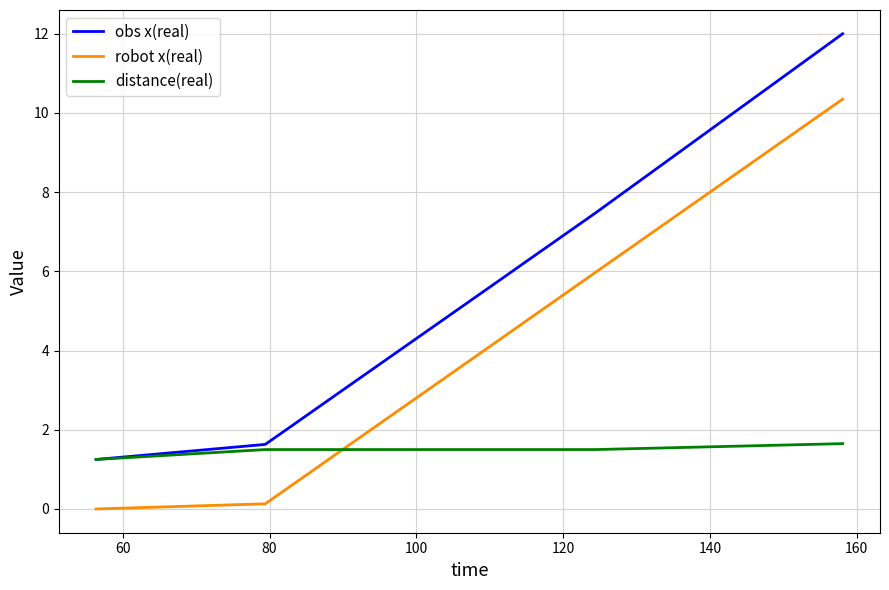

True or false: obs x(real) has more than 0 interior local peaks.

False